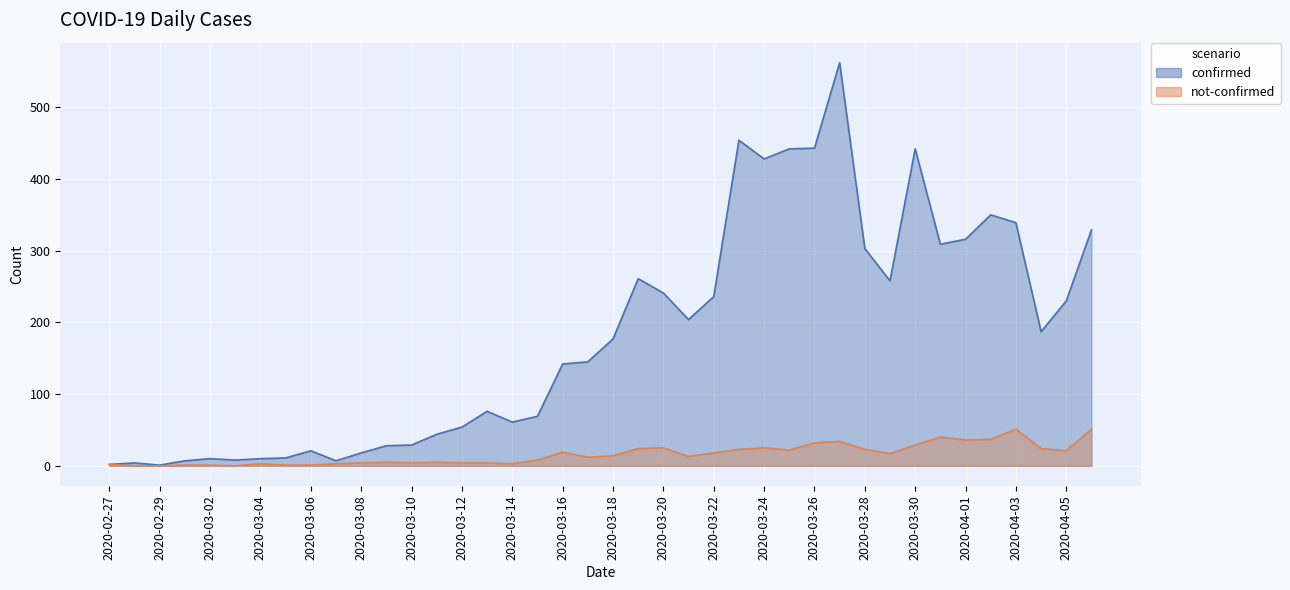

Count the number of data series in this chart.

2